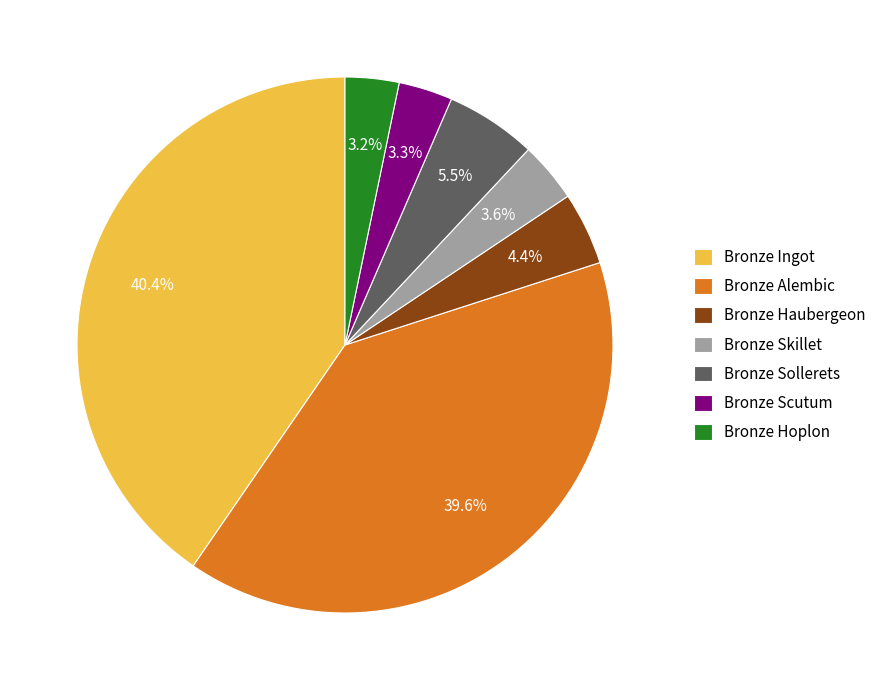

Is there any slice that represents more than half of the pie?

No